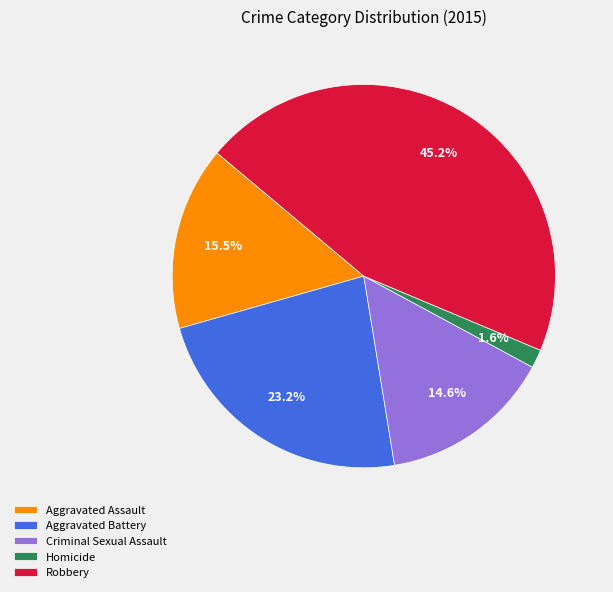

The Robbery slice represents 36% of the pie. True or false?

False